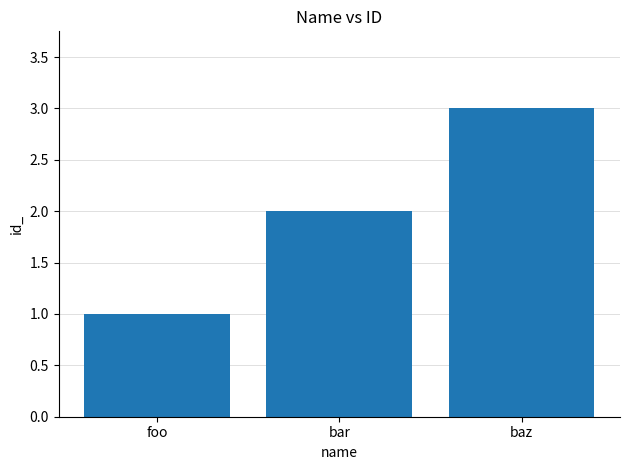

What value does the data have at baz?

3